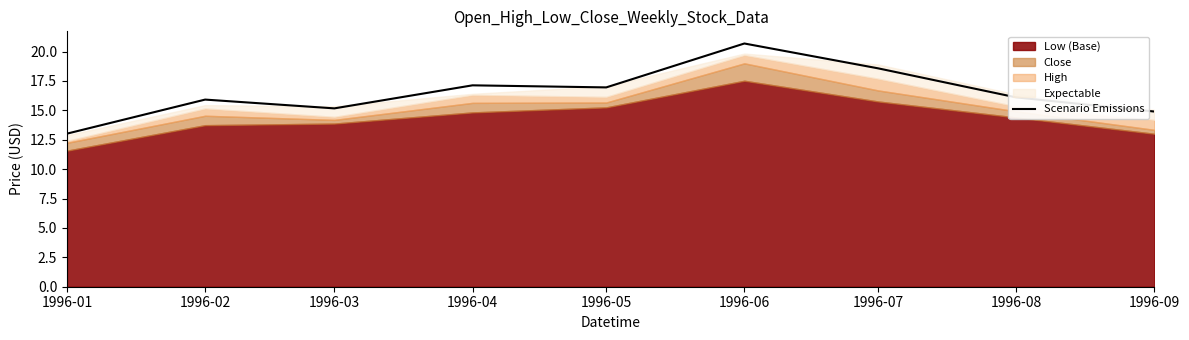

The value at 1996-06 is 32.5. True or false?

False